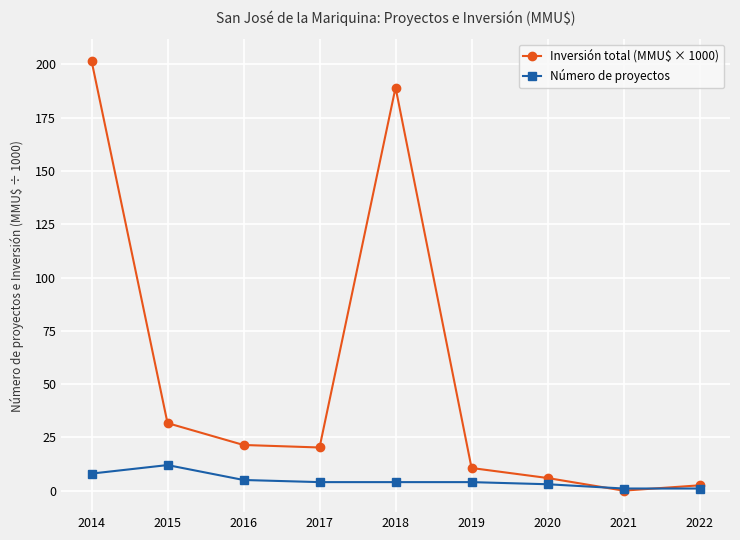

At which label does Inversión total (MMU$ × 1000) reach its peak?

2014